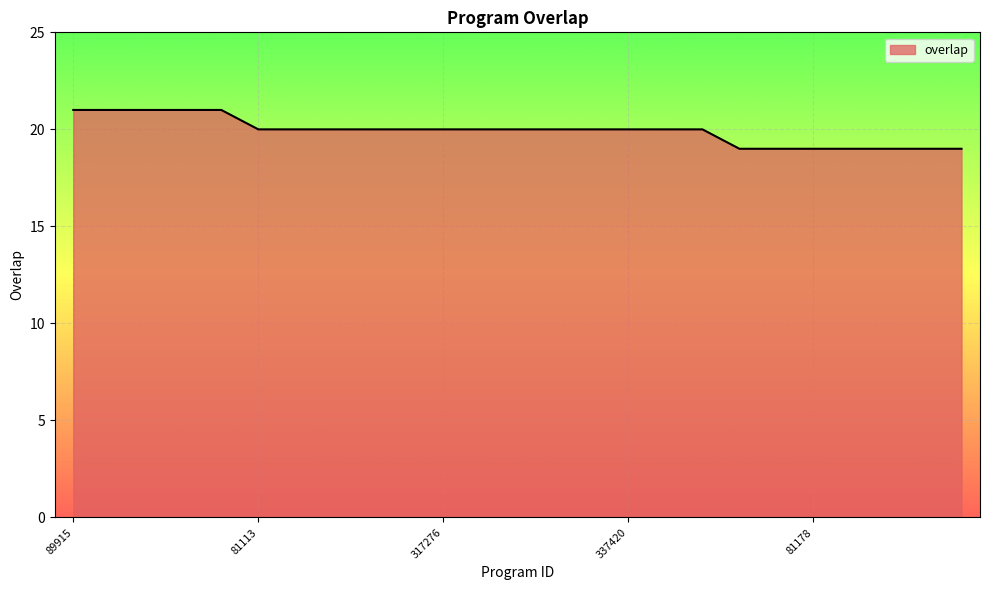

How many distinct data groups are displayed?

1